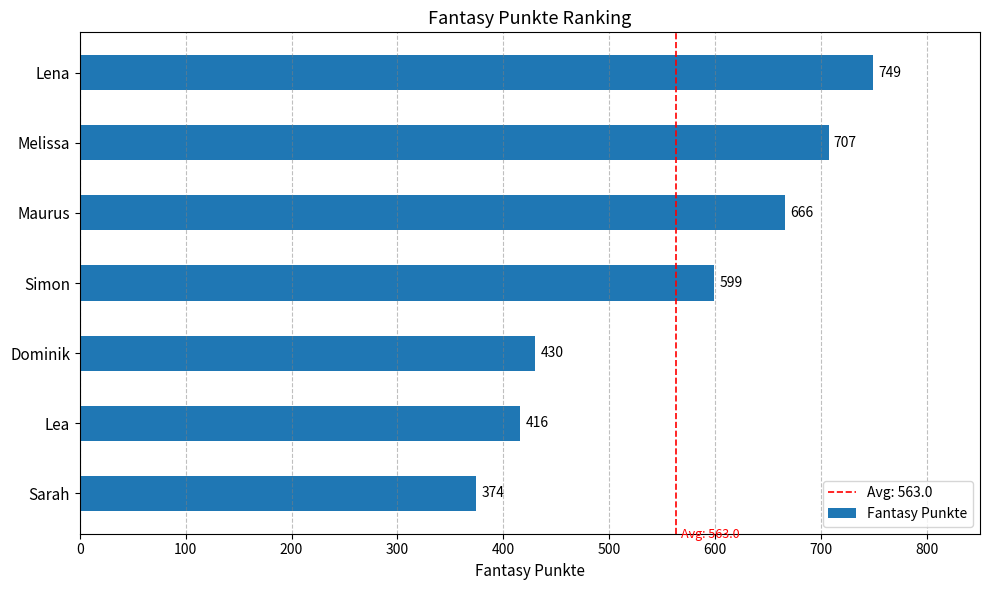

Between Melissa and Lena, which is larger?

Lena